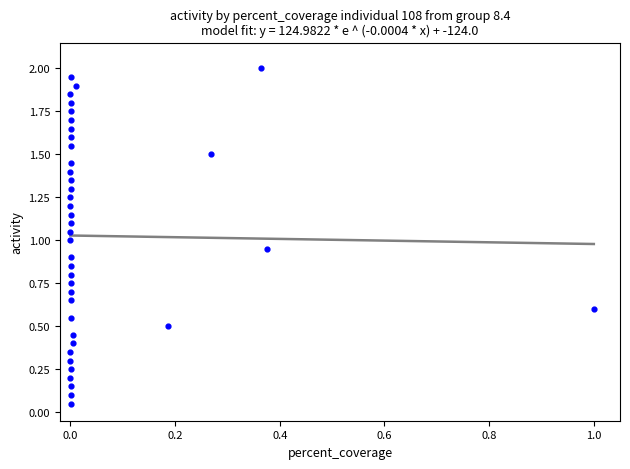

What is the range of X values (max minus min)?

1.0